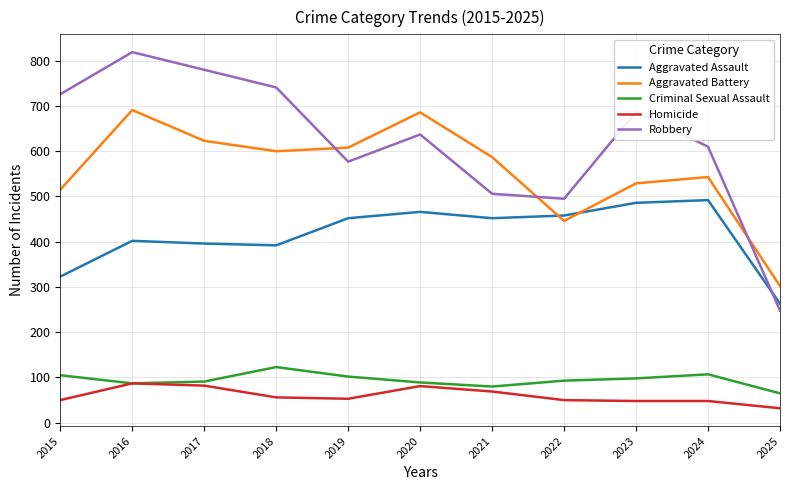

True or false: Homicide has a value of 56 at 2018.

True